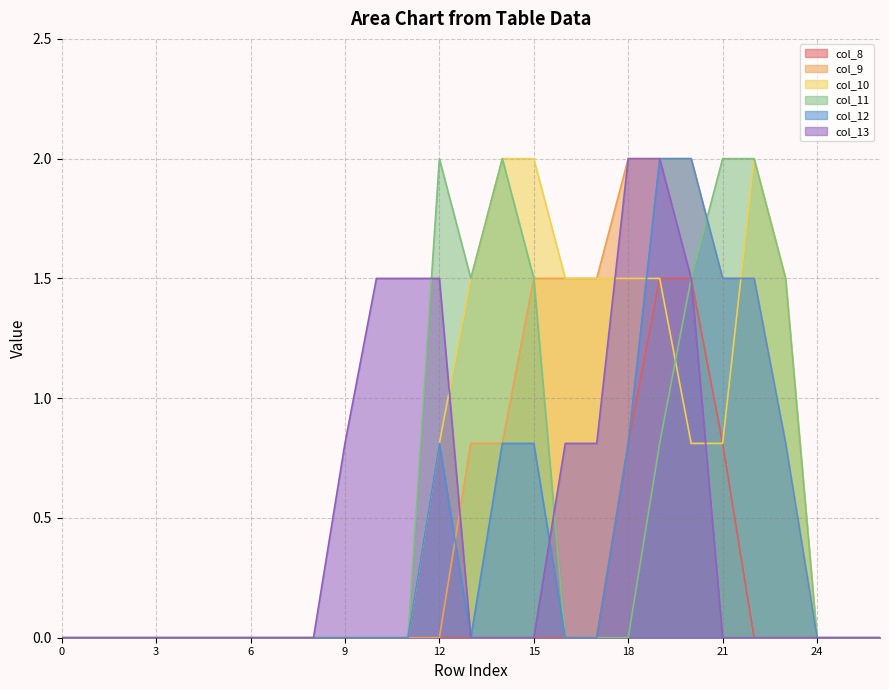

List the series in order of their peak value, lowest first.

col_8, col_9, col_10, col_11, col_12, col_13